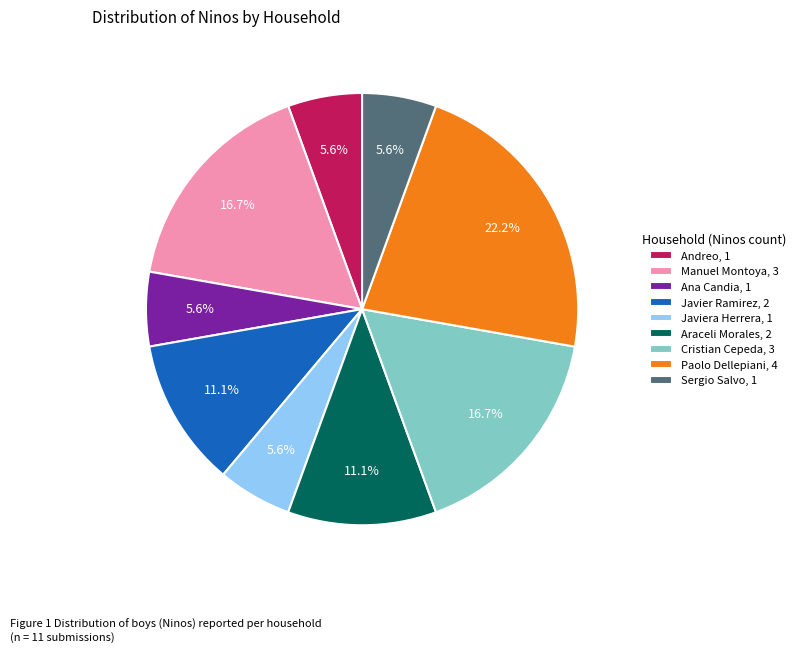

What is the largest slice in the pie chart?

Paolo Dellepiani, 4